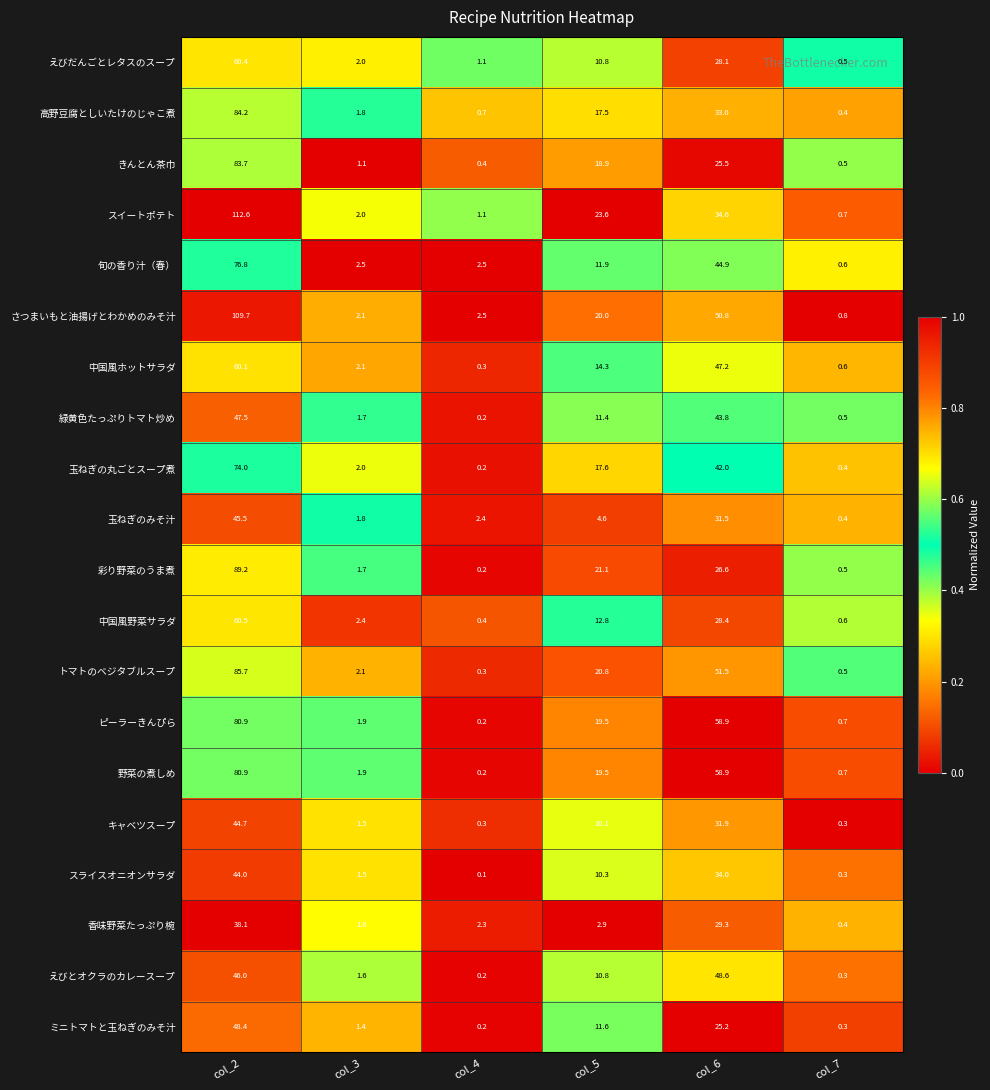

What is the spread (max minus min) of values at col_2?

74.5